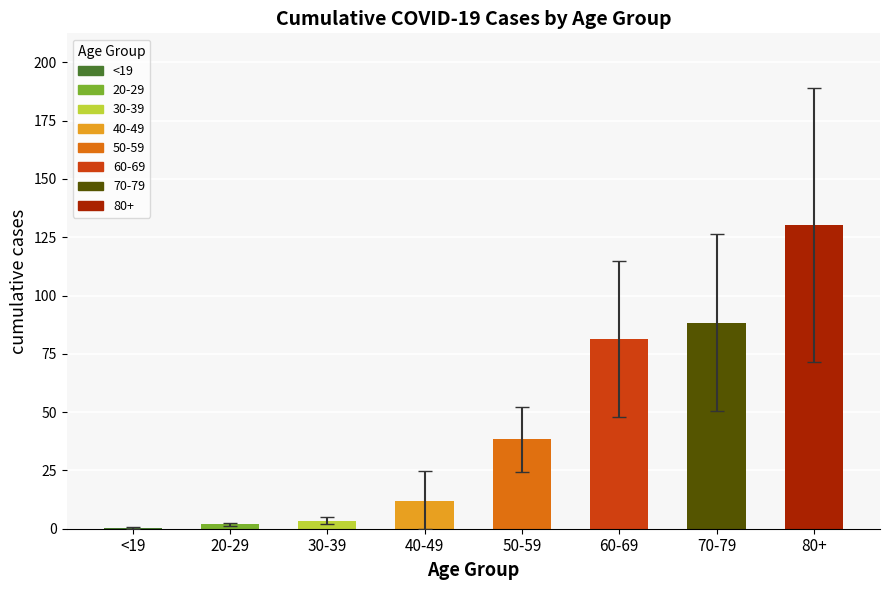

List the labels in order of value, largest first.

80+, 70-79, 60-69, 50-59, 40-49, 30-39, 20-29, <19